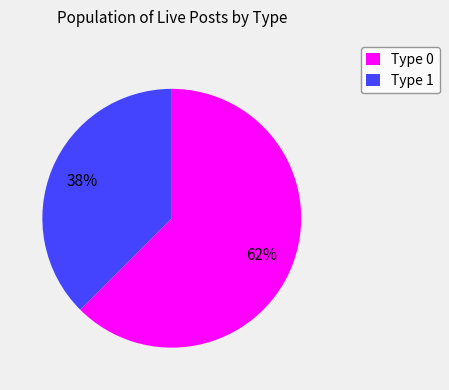

To the nearest percent, what portion does Type 0 represent?

62%